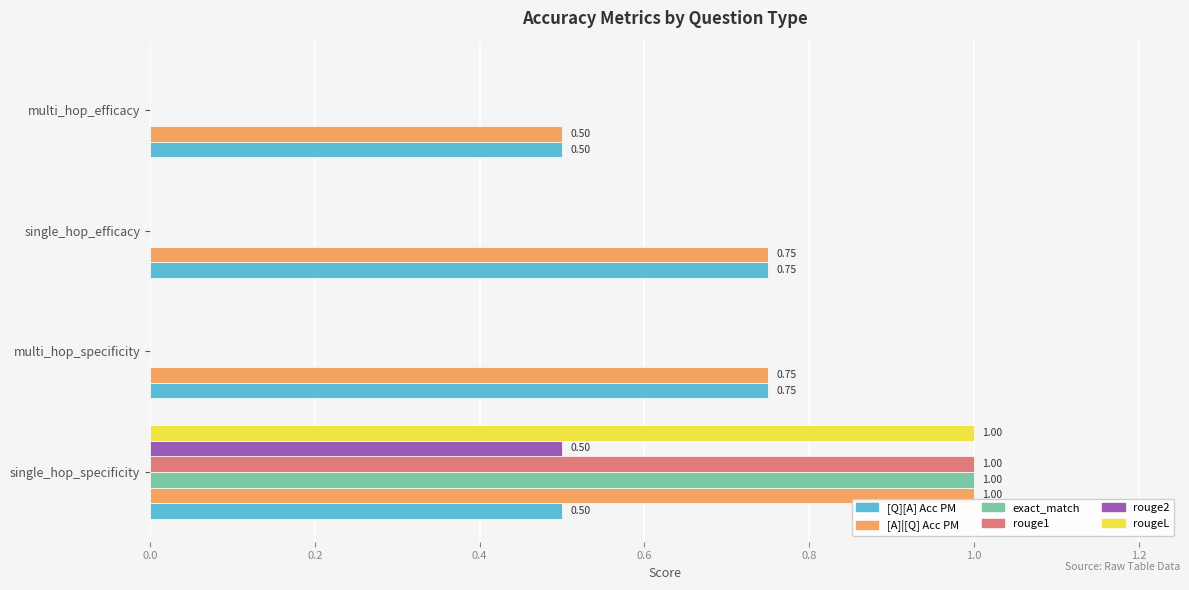

Which series has the largest total across all categories?

[A]|[Q] Acc PM